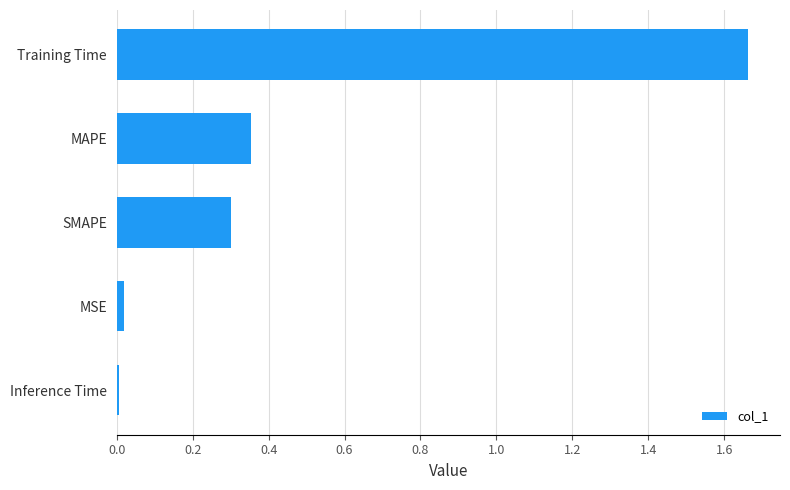

Are the bars grouped side by side (vs. stacked)?

No